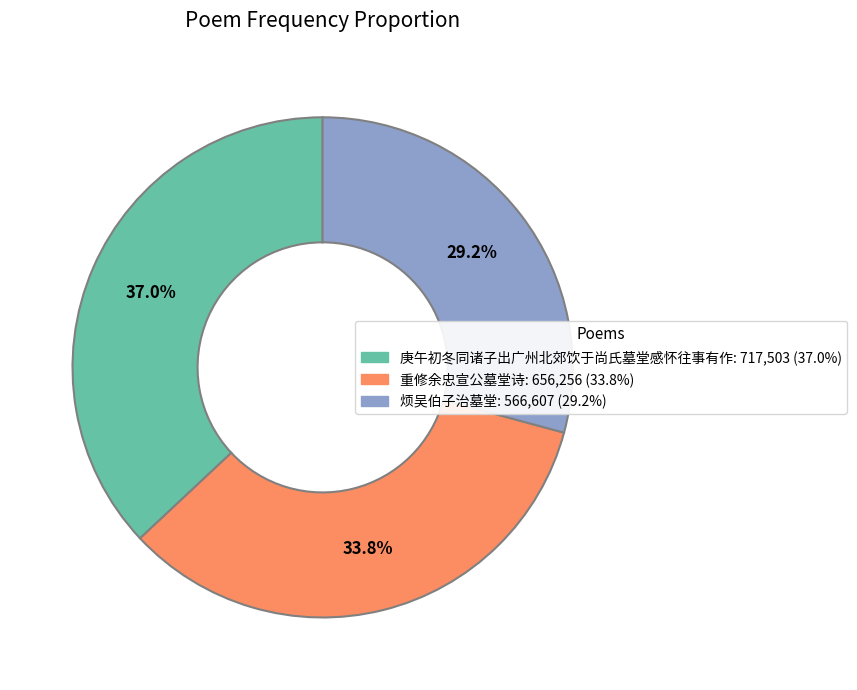

The 烦吴伯子治墓堂 slice represents 29% of the pie. True or false?

True